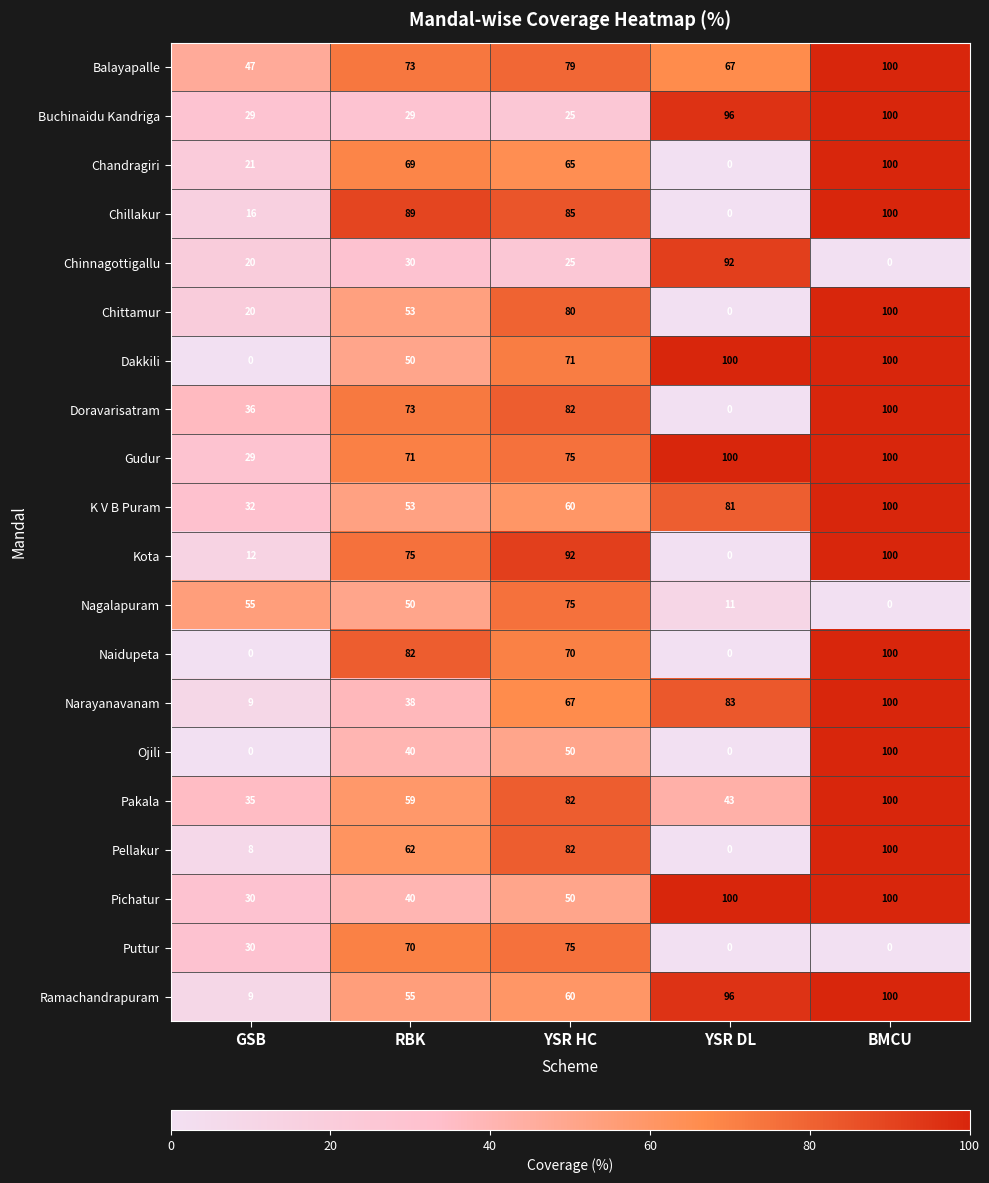

What is the maximum value shown in the chart?

100